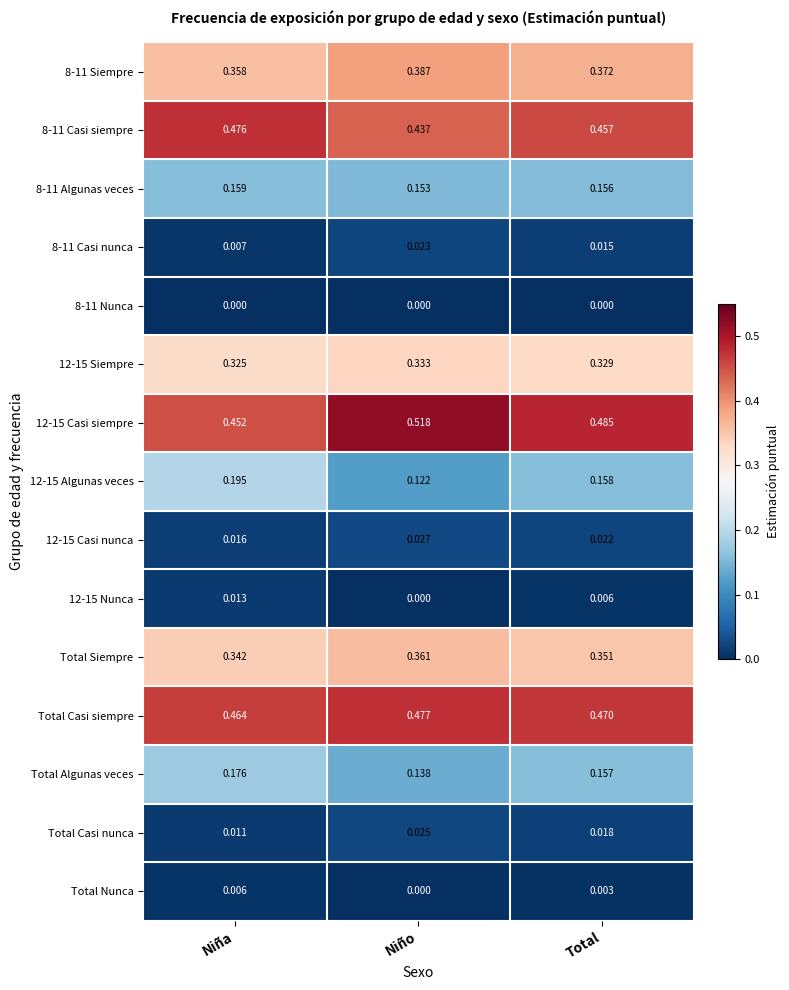

Which category has the highest value across all series?

Niño